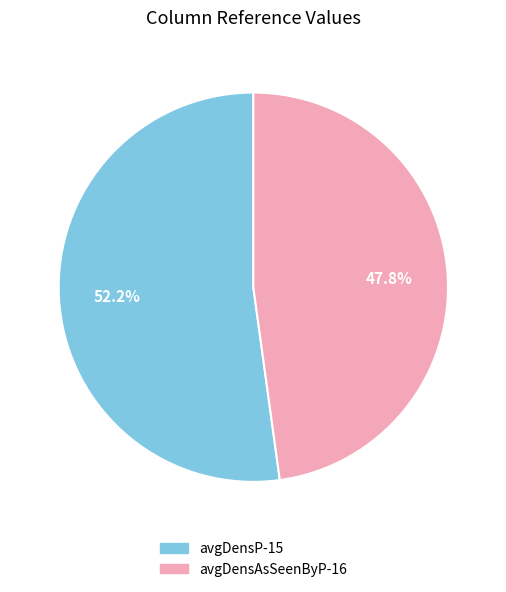

Does avgDensP-15 account for over 50% of the chart?

Yes